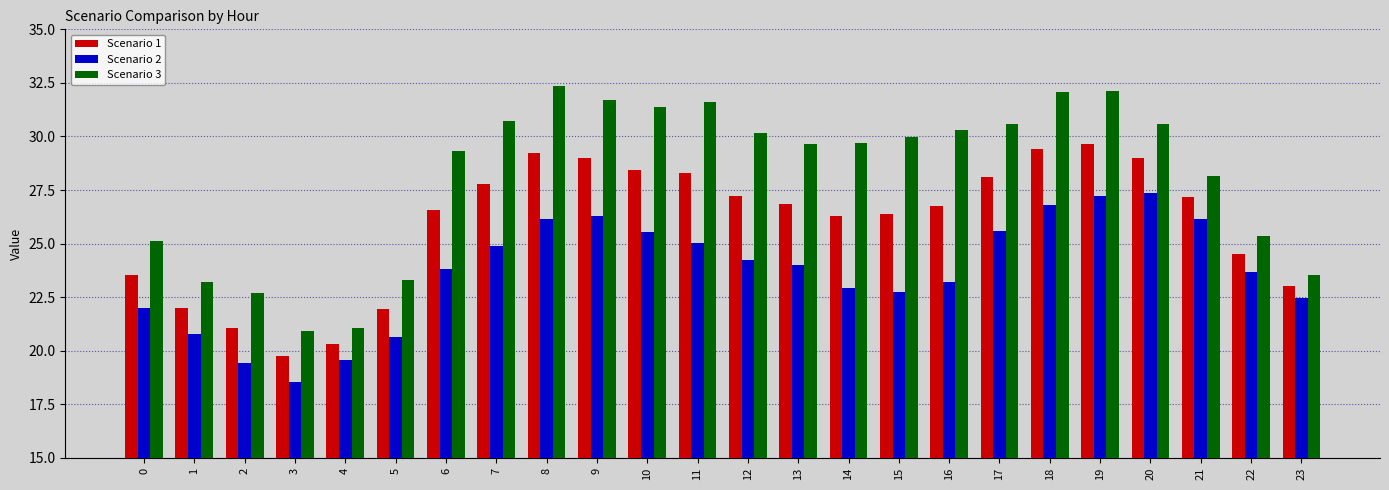

List the series in order of their peak value, highest first.

Scenario 3, Scenario 1, Scenario 2